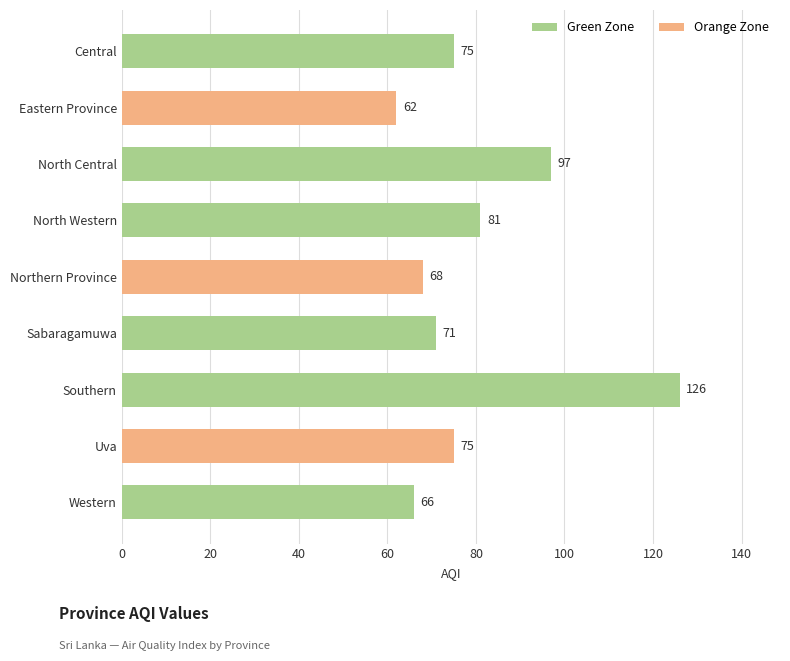

What is the sum of all values?

721